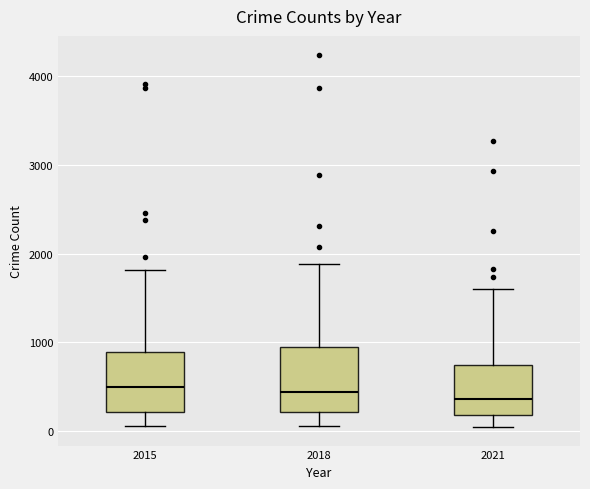

Reading left to right, read every box against the y-axis: the position of its median line, the range the box covers, and the ends of its whiskers. The values are not printed on the chart, so give them approximately, as read against the axis.

2015: median 500, box 200 to 900, whiskers 100 to 1800
2018: median 400, box 200 to 900, whiskers 100 to 1900
2021: median 400, box 200 to 700, whiskers 0 to 1600